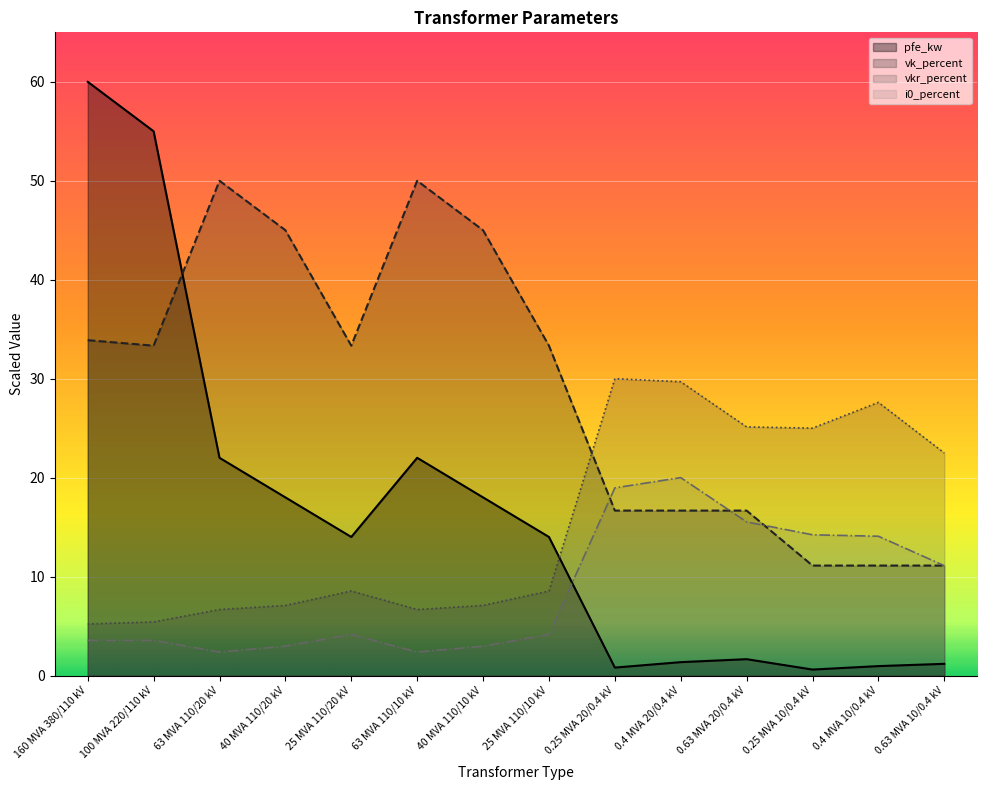

What is the difference between the highest and lowest values at 0.25 MVA 20/0.4 kV?

29.2